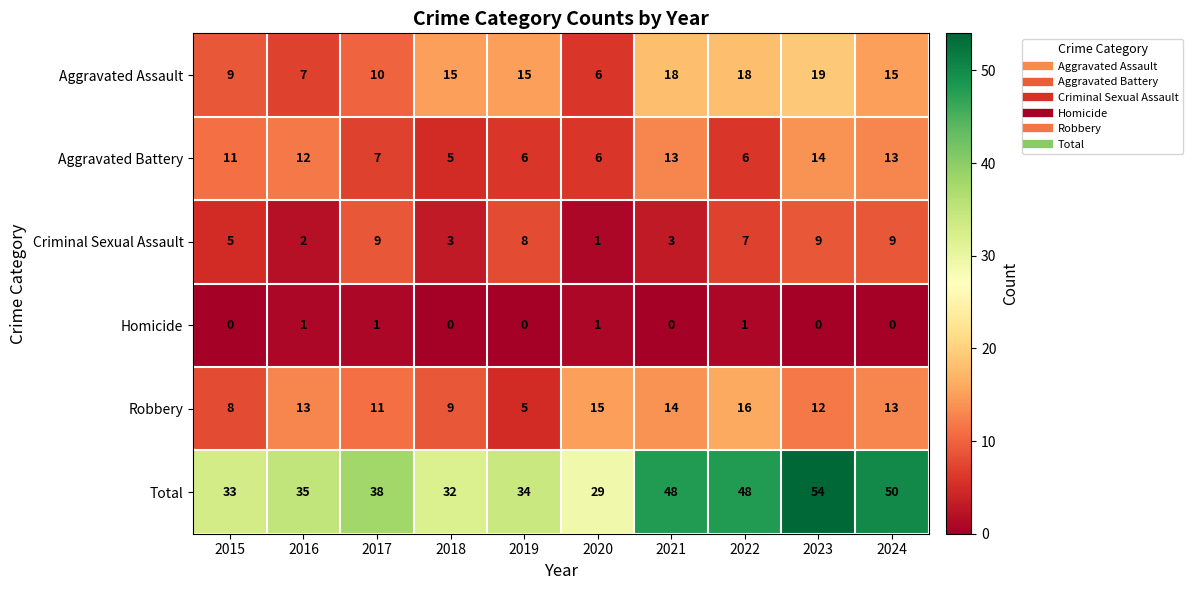

Which category has the highest value across all series?

2023